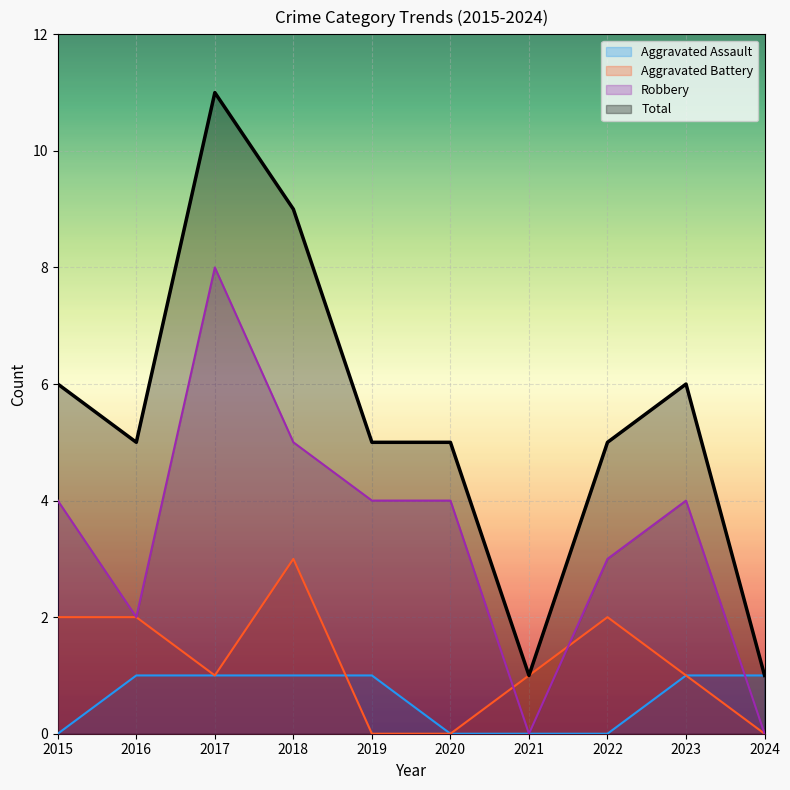

Does the chart display data point markers on the line(s)?

No